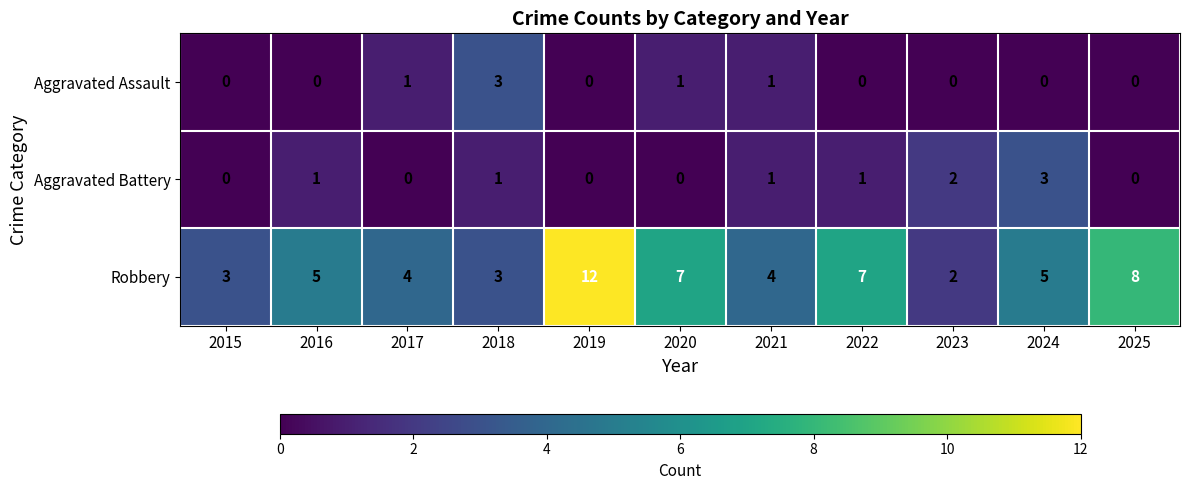

Which category has the highest value in the Aggravated Assault series?

2018